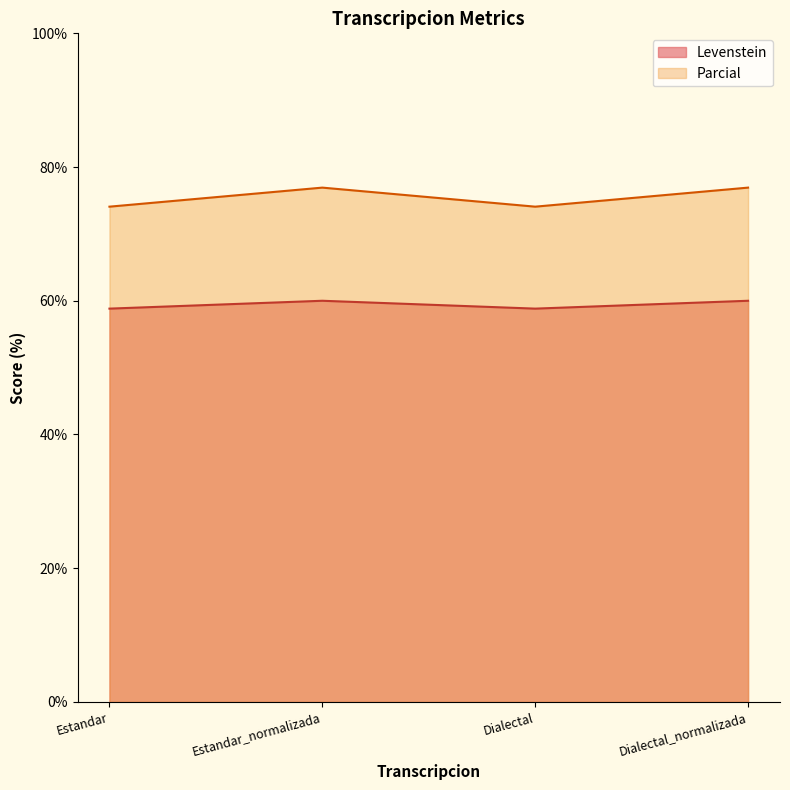

True or false: Parcial has a value of 107.1 at Dialectal.

False